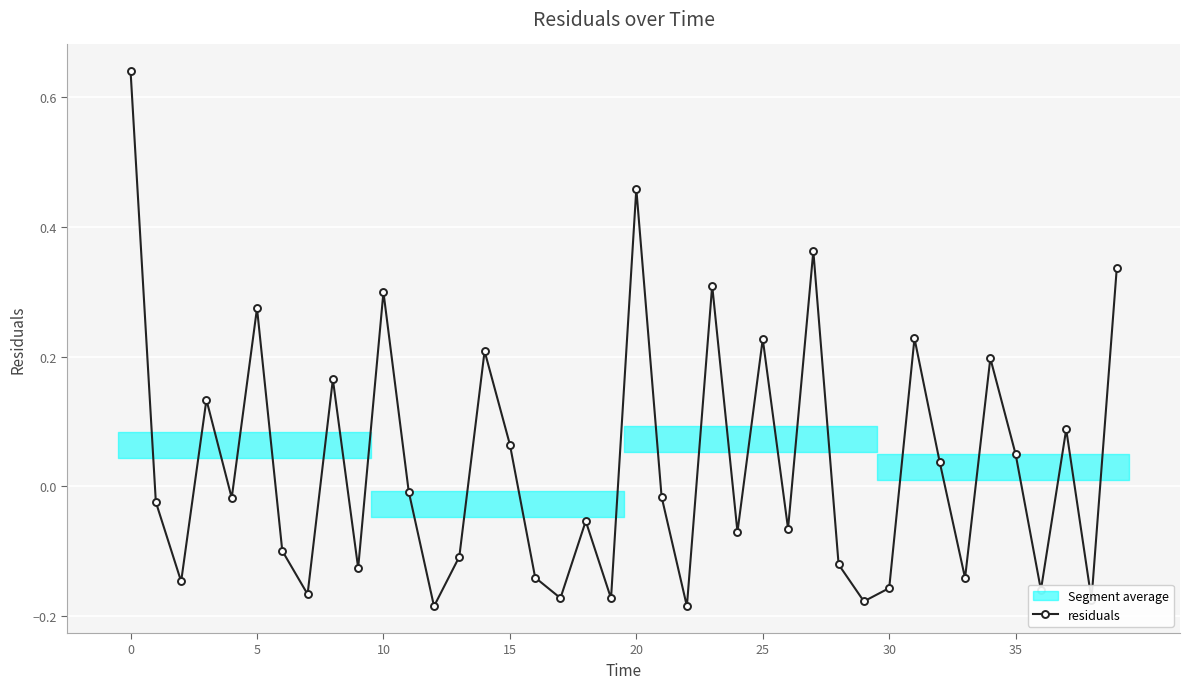

True or false: residuals has more than 0 points higher than both neighbors.

True